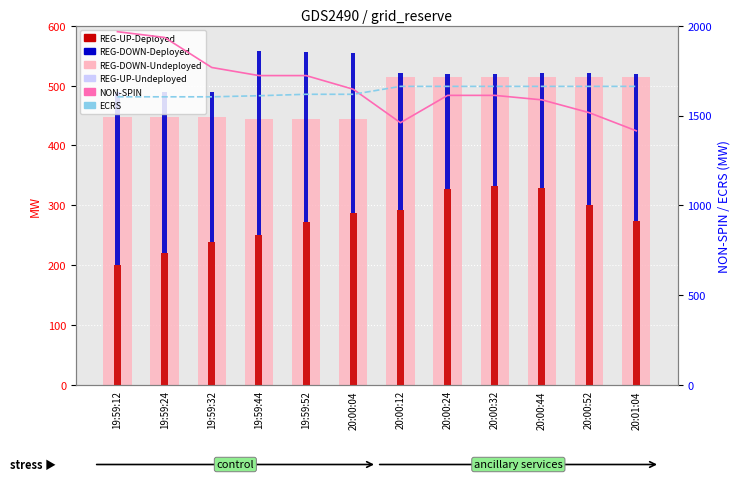

What is the difference between the maximum and second lowest values in the REG-UP-Deployed series?

113